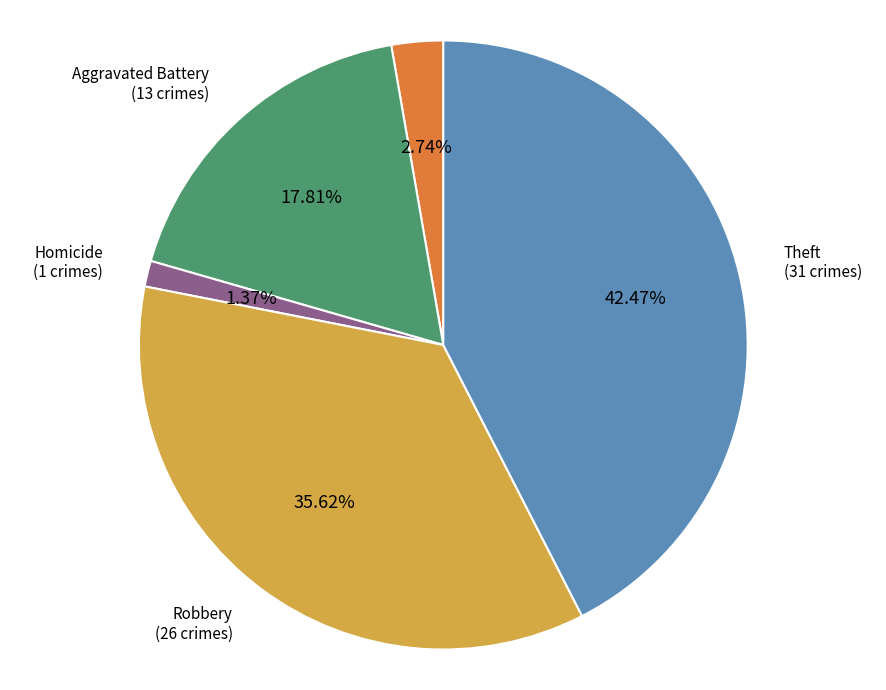

Is there a majority slice in this chart?

No